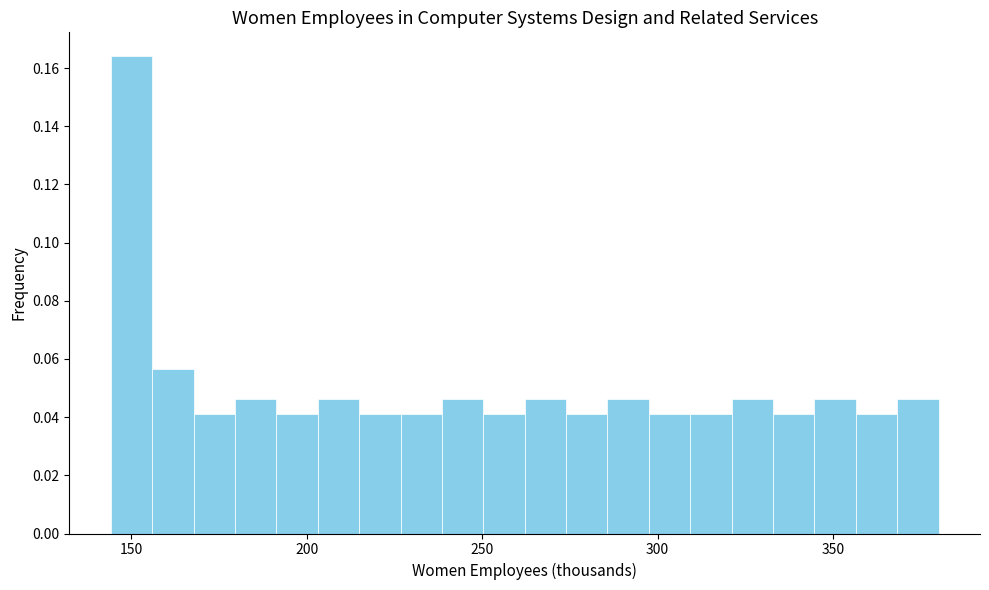

Around what value on the x-axis is the tallest bar? Give the approximate position of its centre, as read against the axis.

150